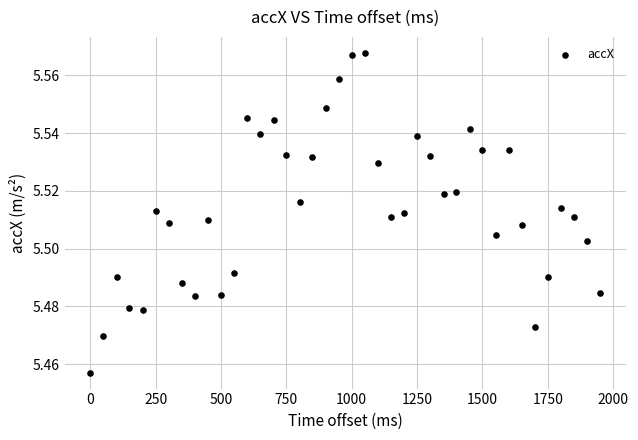

What is the range of X values (max minus min)?

1950.0